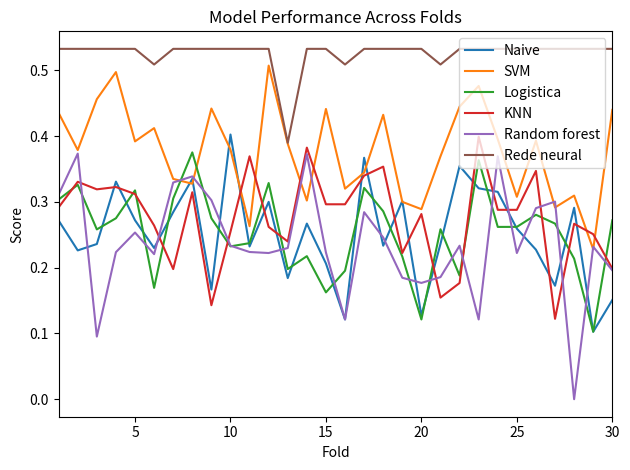

True or false: Random forest and Rede neural cross at least once.

False